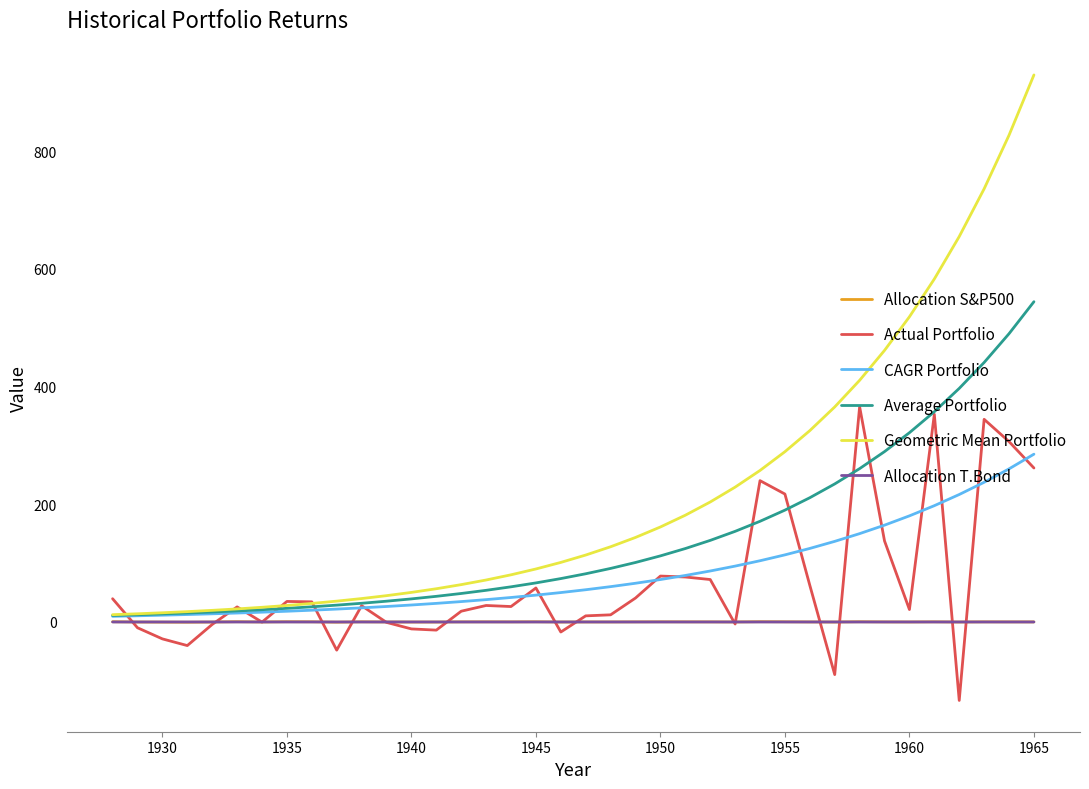

What is the maximum value for Average Portfolio?

544.0